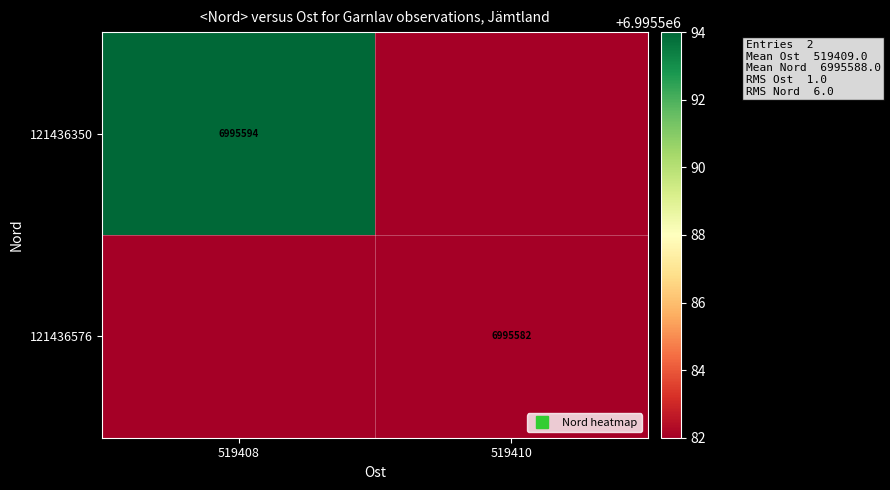

What is the difference between the highest and lowest values at 519410?

6995582